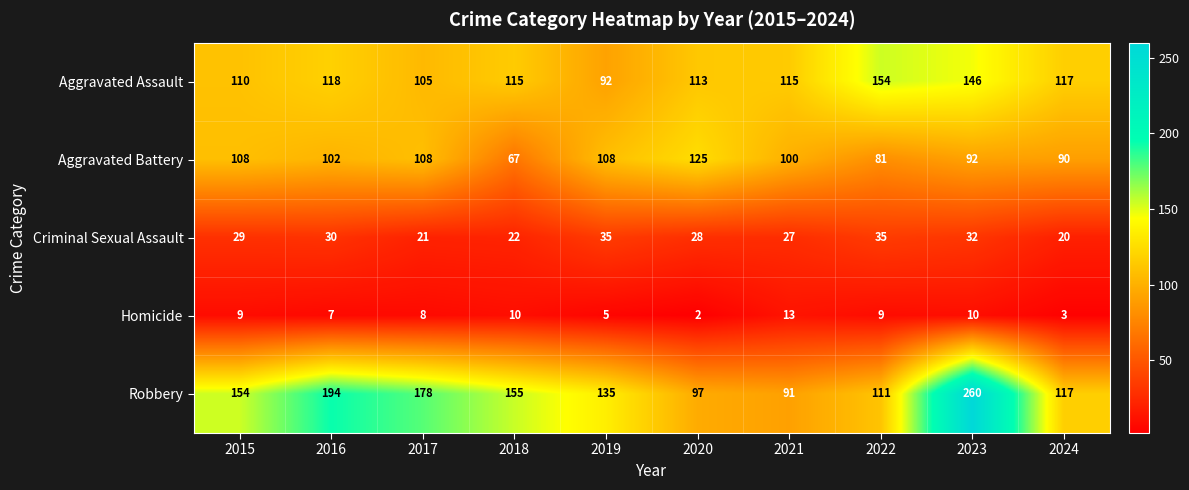

Which series has the widest spread of values?

Robbery